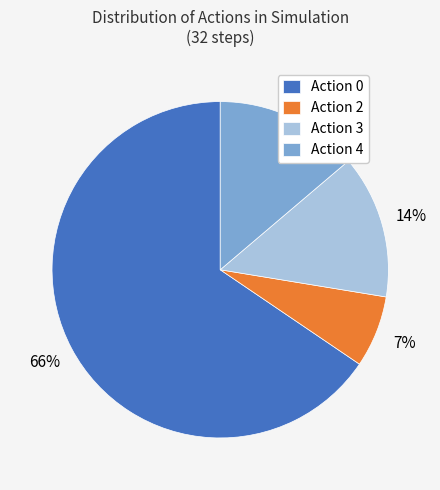

Do Action 3 and Action 0 together represent more than half of the pie?

Yes